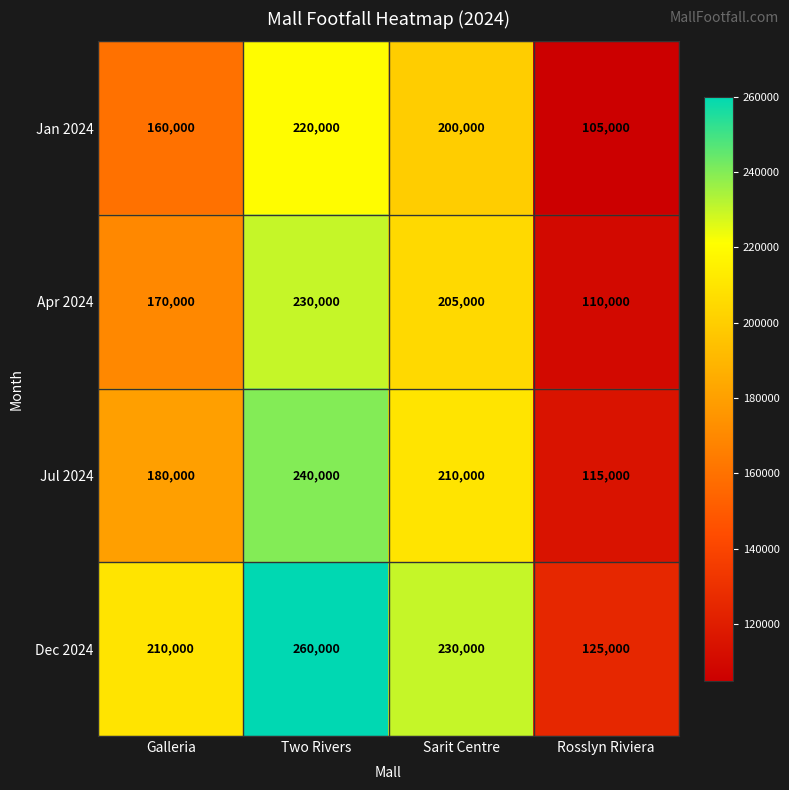

Which category has the lowest value in the Dec 2024 series?

Rosslyn Riviera